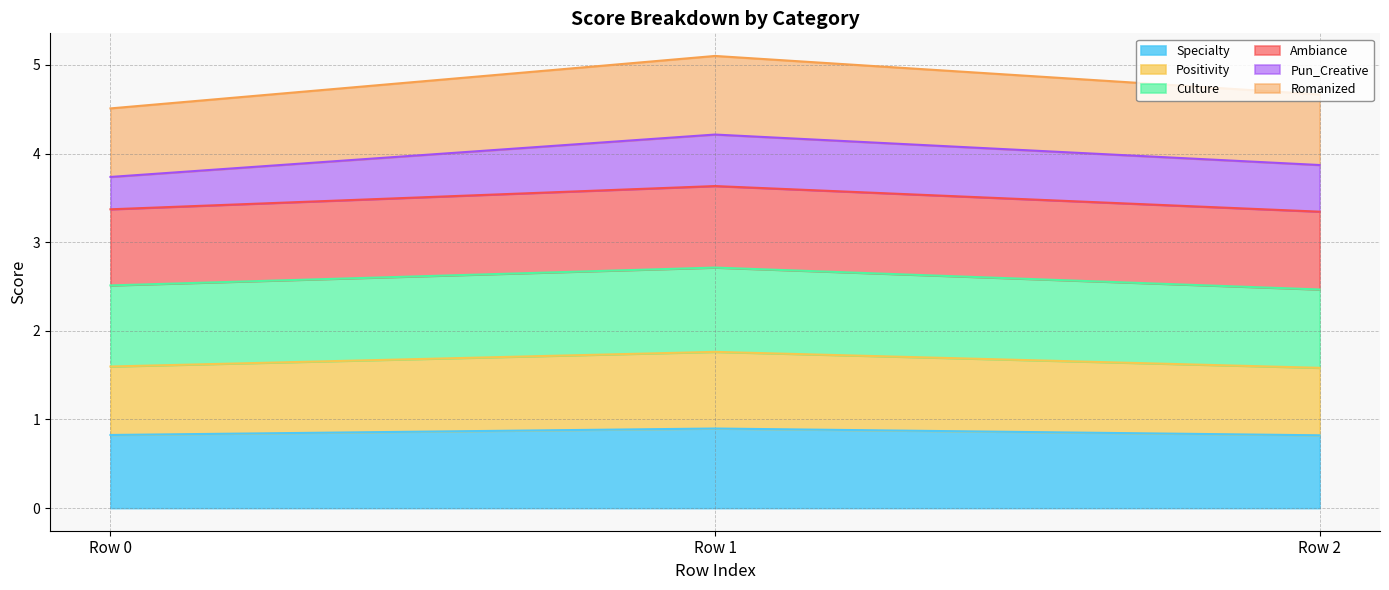

What is the maximum value for Specialty?

0.9